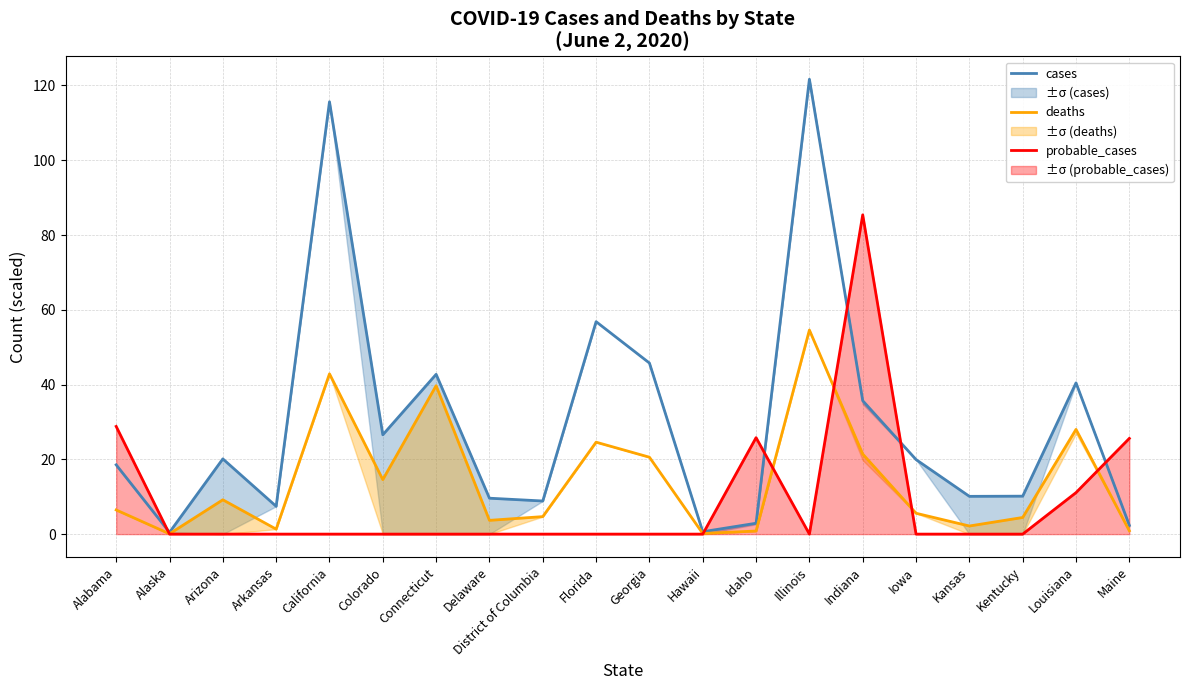

What is the total value across all series at Florida?

81.4